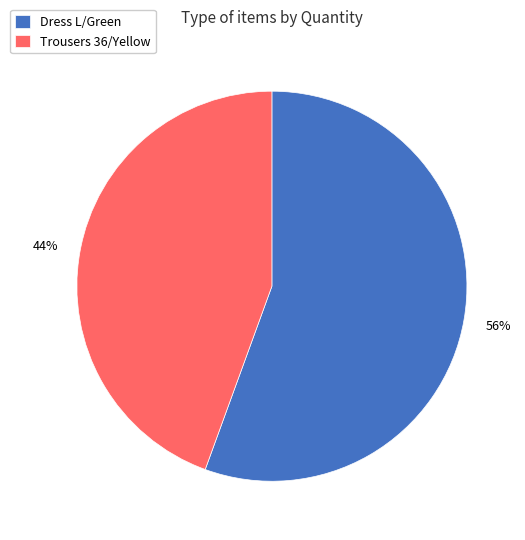

The Dress L/Green slice represents 48% of the pie. True or false?

False